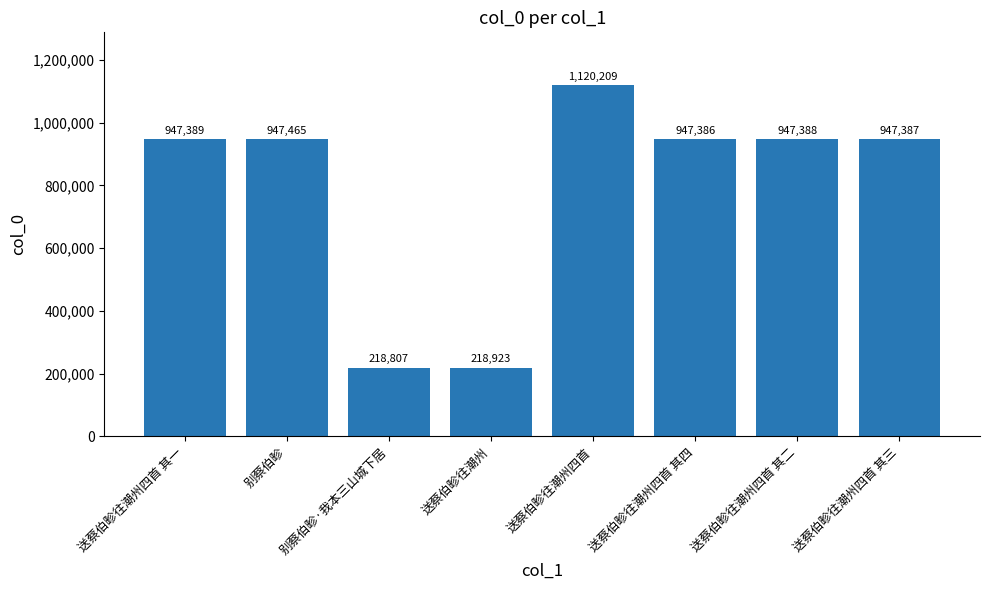

True or false: the data shows 947388 at 送蔡伯畛往潮州四首 其二.

True